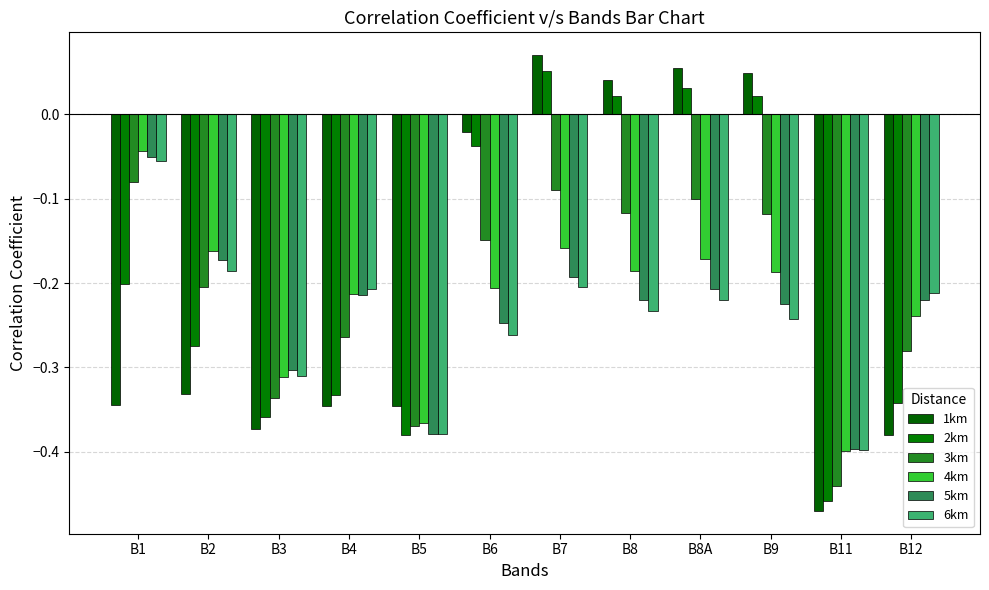

What is the sum of the 1km values at B1 and B3?

-0.7